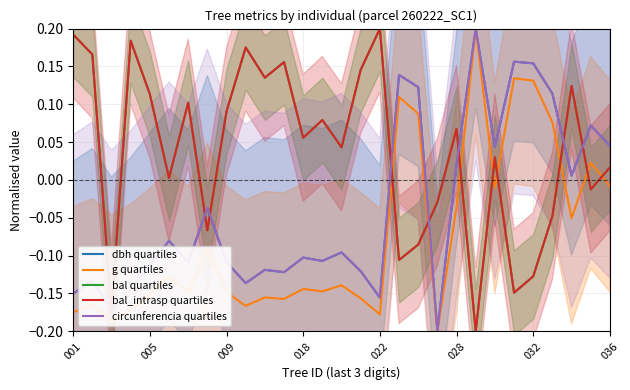

Reading left to right, what are all the values shown in this chart?

dbh quartiles: -0.2	-0.1	-0.2	-0.1	-0.1	-0.1	-0.1	-0.0	-0.1	-0.1	-0.1	-0.1	-0.1	-0.1	-0.1	-0.1	-0.2	0.1	0.1	-0.2	0.0	0.2	0.0	0.2	0.2	0.1	0.0	0.1	0.0
g quartiles: -0.2	-0.2	-0.2	-0.2	-0.2	-0.1	-0.1	-0.1	-0.1	-0.2	-0.2	-0.2	-0.1	-0.1	-0.1	-0.2	-0.2	0.1	0.1	-0.2	-0.0	0.2	-0.0	0.1	0.1	0.1	-0.1	0.0	-0.0
bal quartiles: 0.2	0.2	-0.2	0.2	0.1	0.0	0.1	-0.1	0.1	0.2	0.1	0.2	0.1	0.1	0.0	0.1	0.2	-0.1	-0.1	-0.0	0.1	-0.2	0.0	-0.1	-0.1	-0.0	0.1	-0.0	0.0
bal_intrasp quartiles: 0.2	0.2	-0.2	0.2	0.1	0.0	0.1	-0.1	0.1	0.2	0.1	0.2	0.1	0.1	0.0	0.1	0.2	-0.1	-0.1	-0.0	0.1	-0.2	0.0	-0.1	-0.1	-0.0	0.1	-0.0	0.0
circunferencia quartiles: -0.2	-0.1	-0.2	-0.1	-0.1	-0.1	-0.1	-0.0	-0.1	-0.1	-0.1	-0.1	-0.1	-0.1	-0.1	-0.1	-0.2	0.1	0.1	-0.2	0.0	0.2	0.0	0.2	0.2	0.1	0.0	0.1	0.0